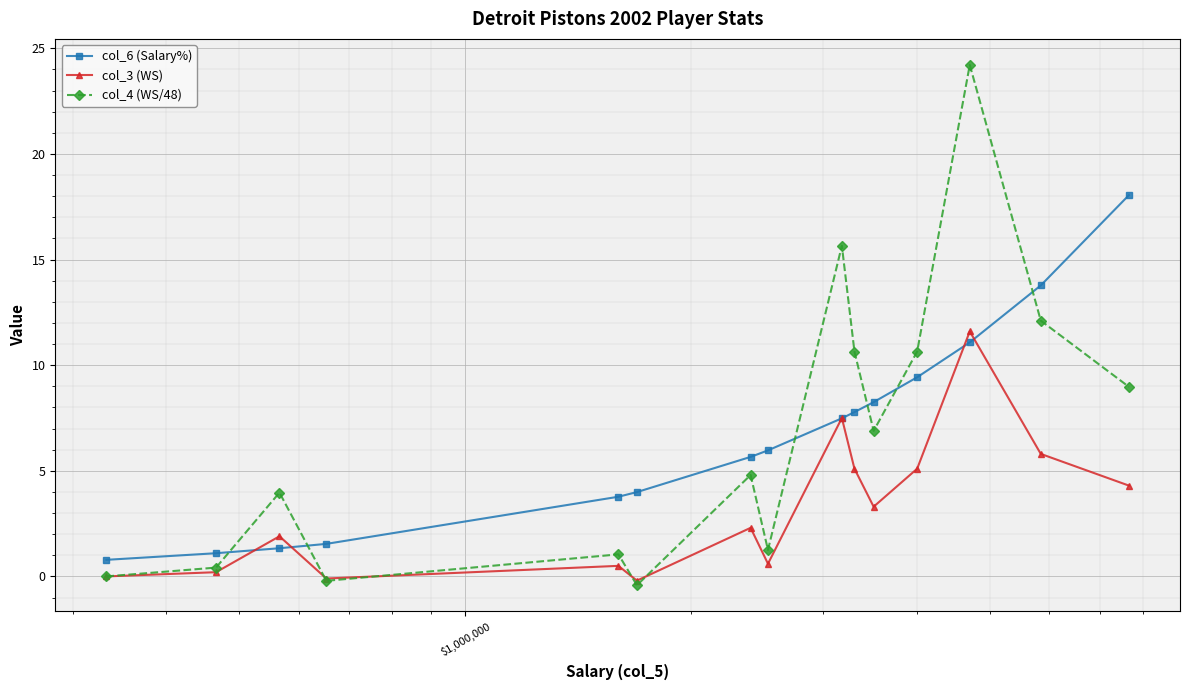

What is the maximum value shown in the chart?

24.2